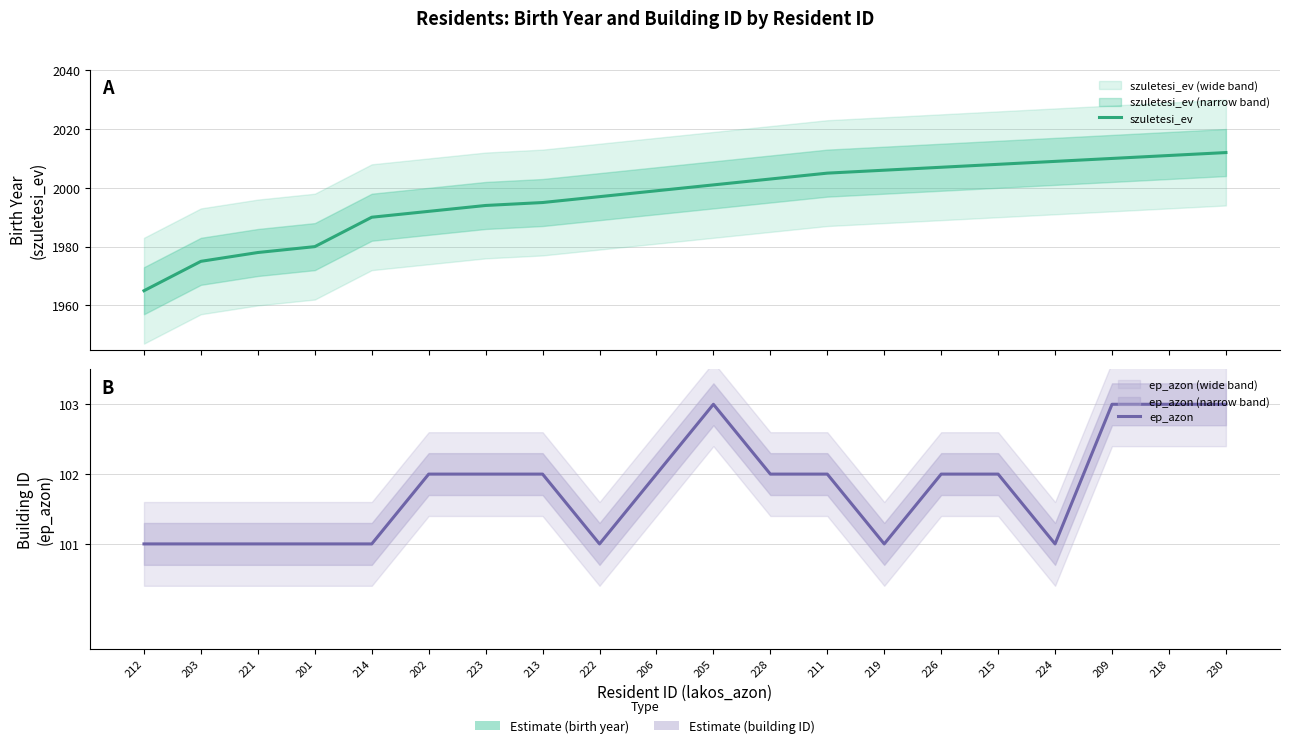

What is the difference between the maximum and second lowest values in the szuletesi_ev series?

37